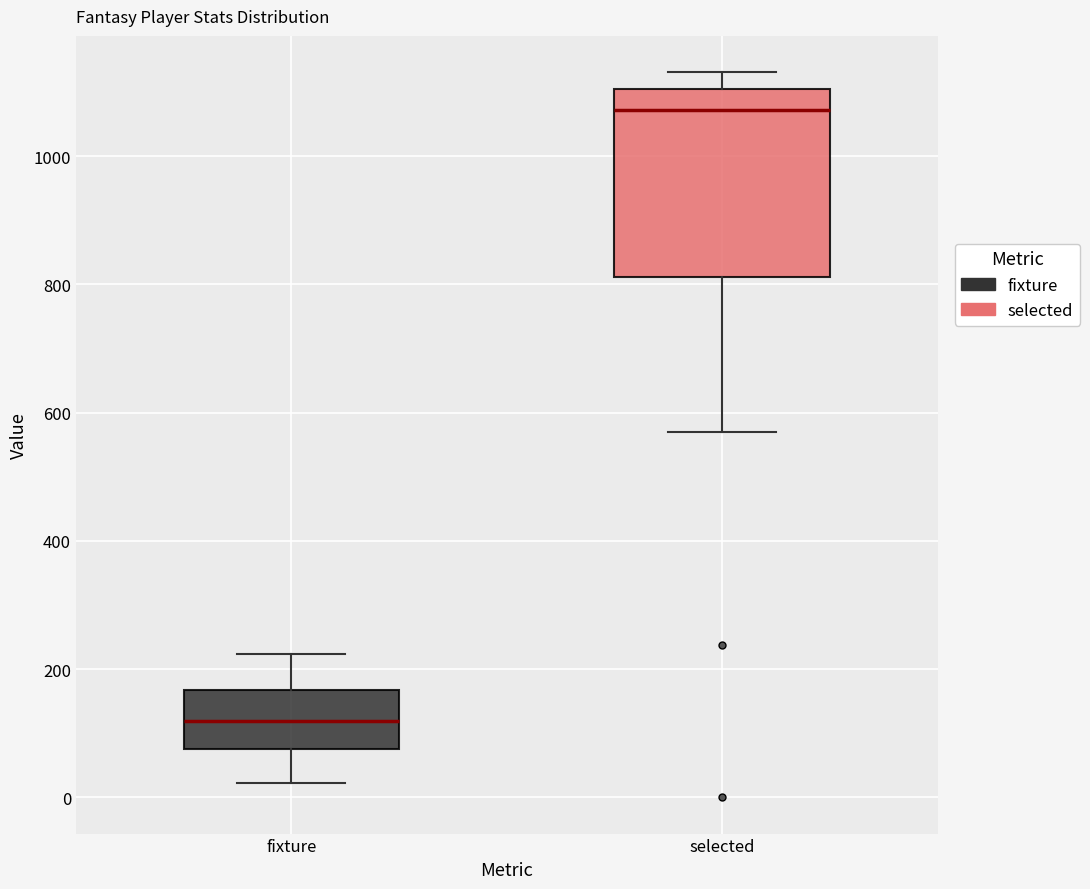

Which box has the lowest median line?

fixture